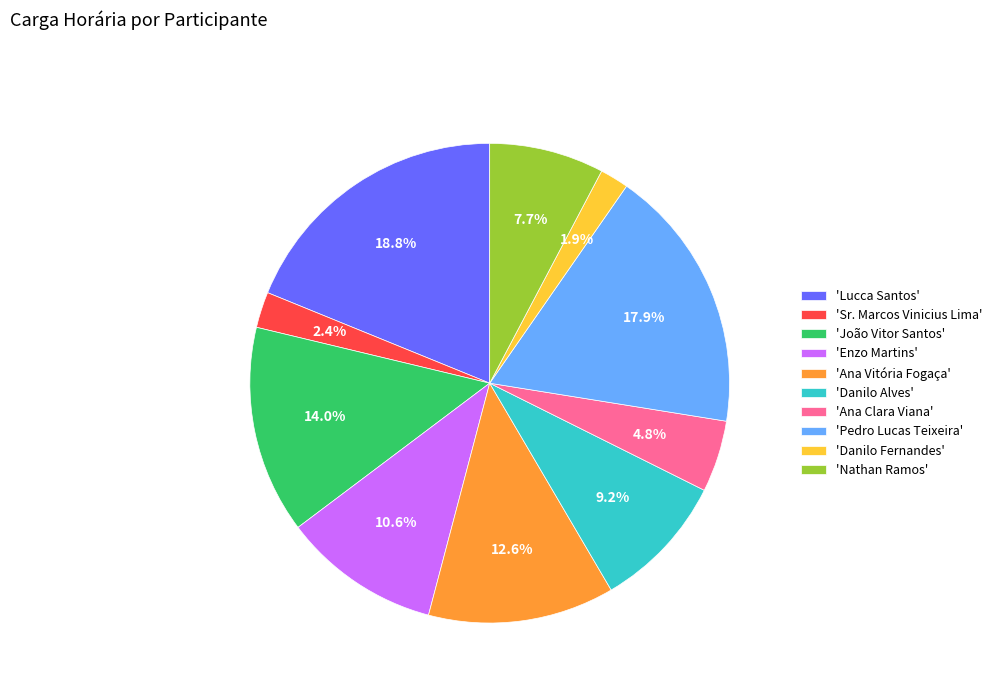

What is the largest slice in the pie chart?

'Lucca Santos'